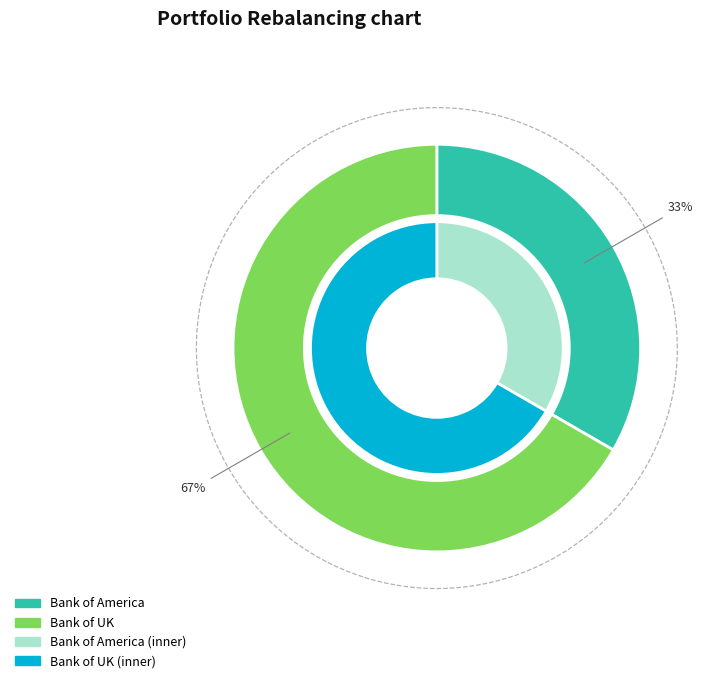

How many segments does this pie chart have?

2